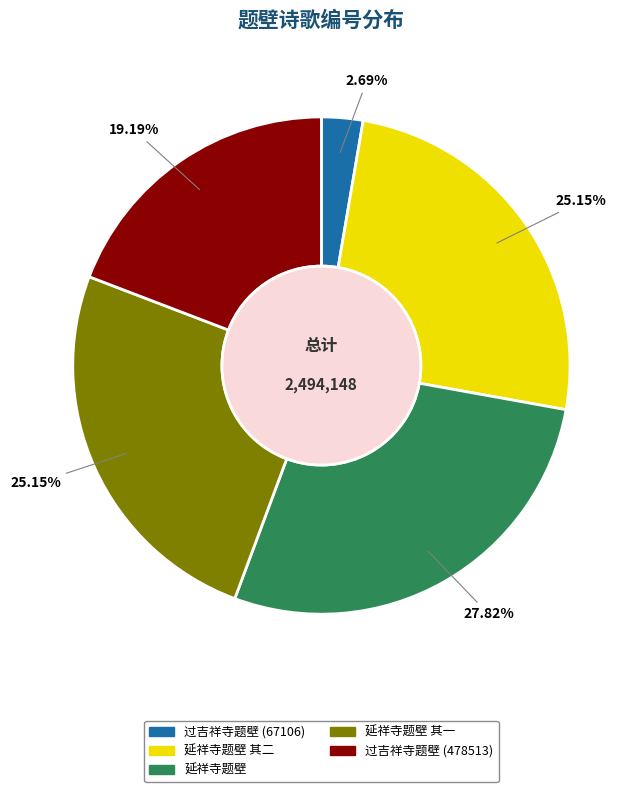

Is there a majority slice in this chart?

No